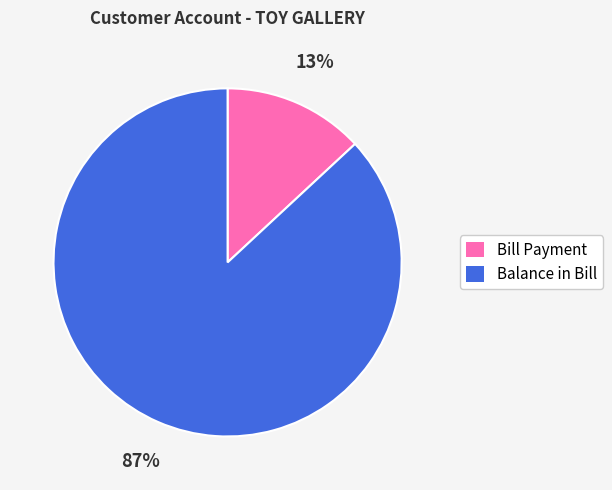

Which category accounts for the majority?

Balance in Bill